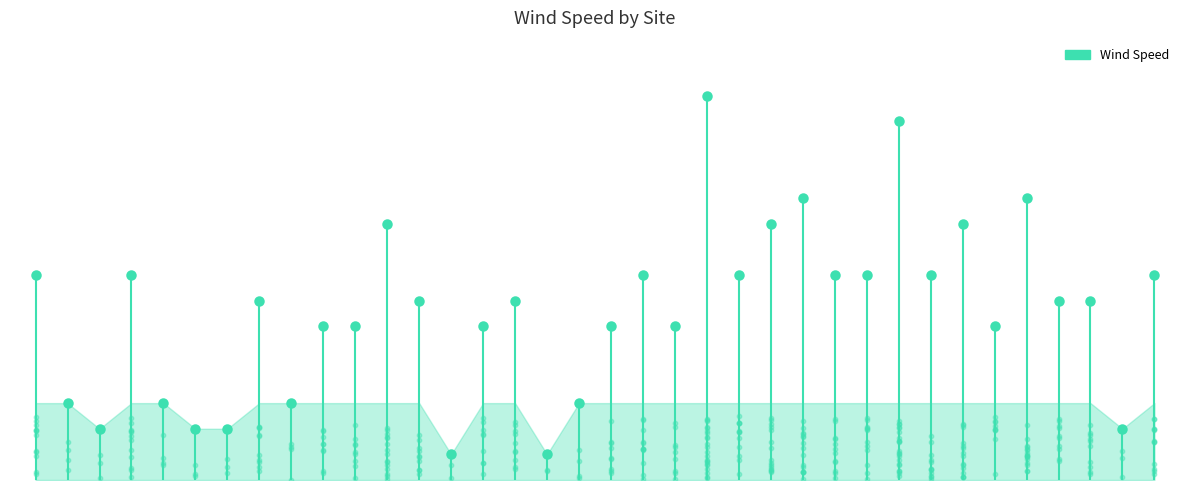

Between ABOYNE and TOPCLIFFE, which is larger?

ABOYNE